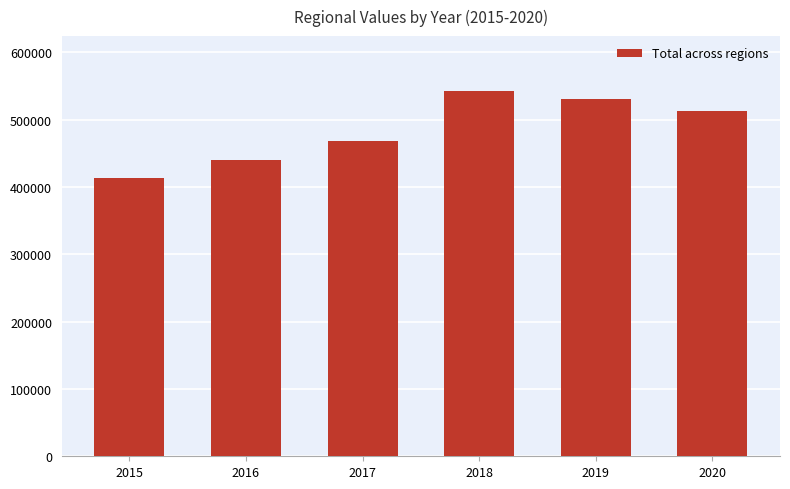

Reading left to right, what are all the values shown in this chart?

2015=413465	2016=440529	2017=468168	2018=542908	2019=531047	2020=512953